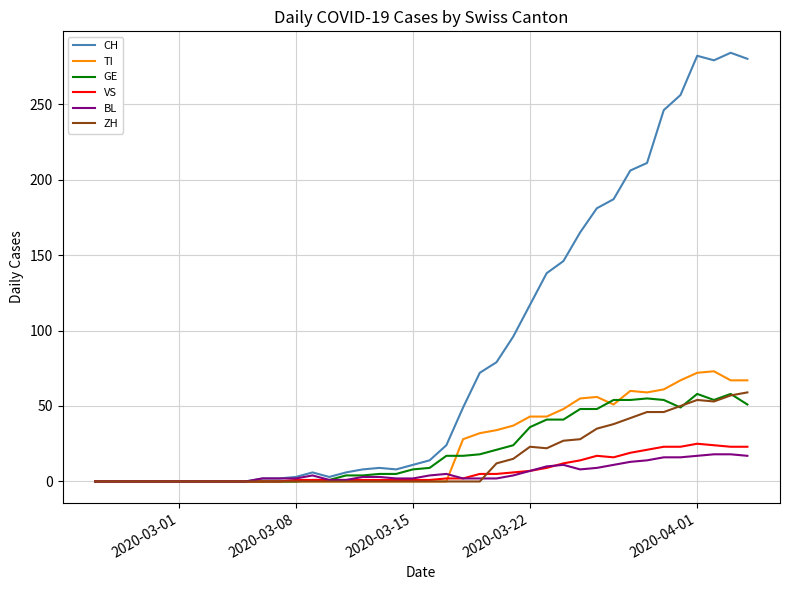

Which series has the largest range (max minus min)?

CH